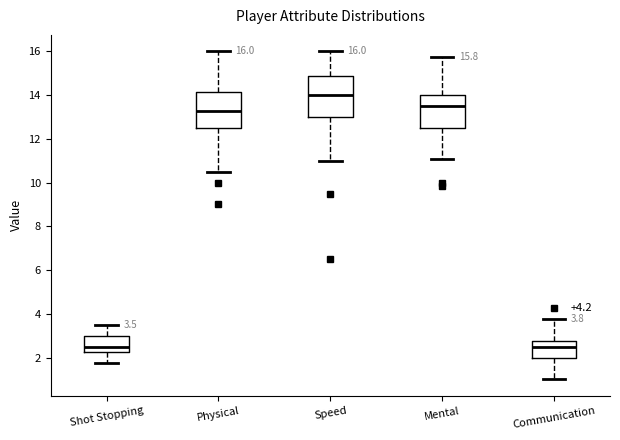

Comparing the boxes themselves (not the whiskers), which one is the tallest?

Speed